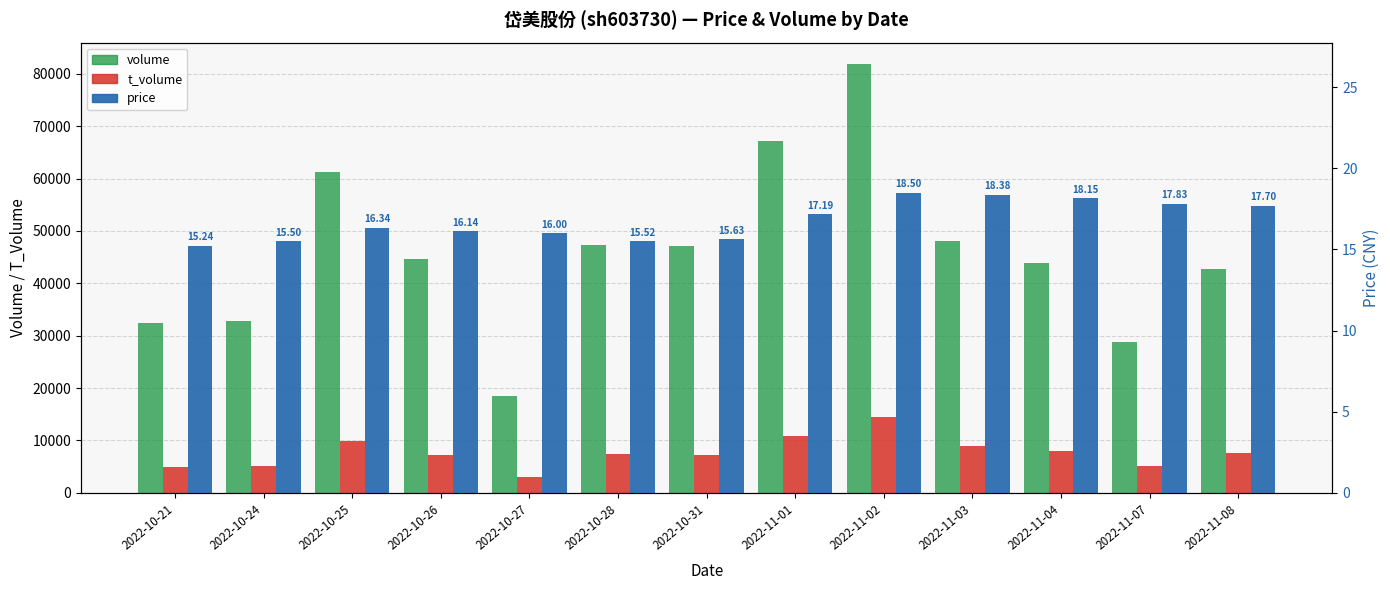

Is the value of price at 2022-10-31 greater than the value of volume at 2022-10-28?

No